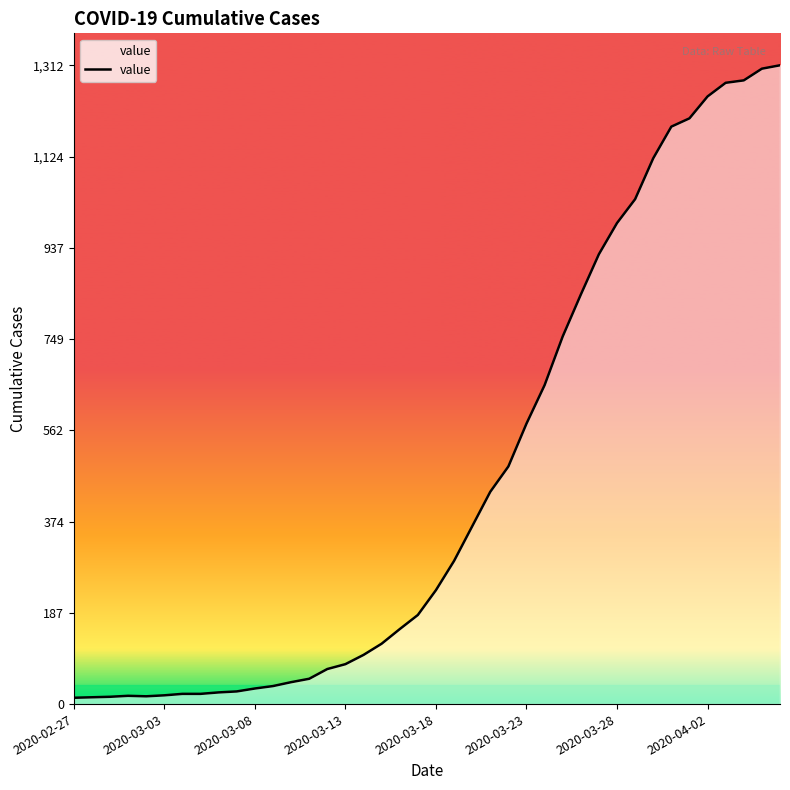

What is the difference between the maximum and minimum values?

1299